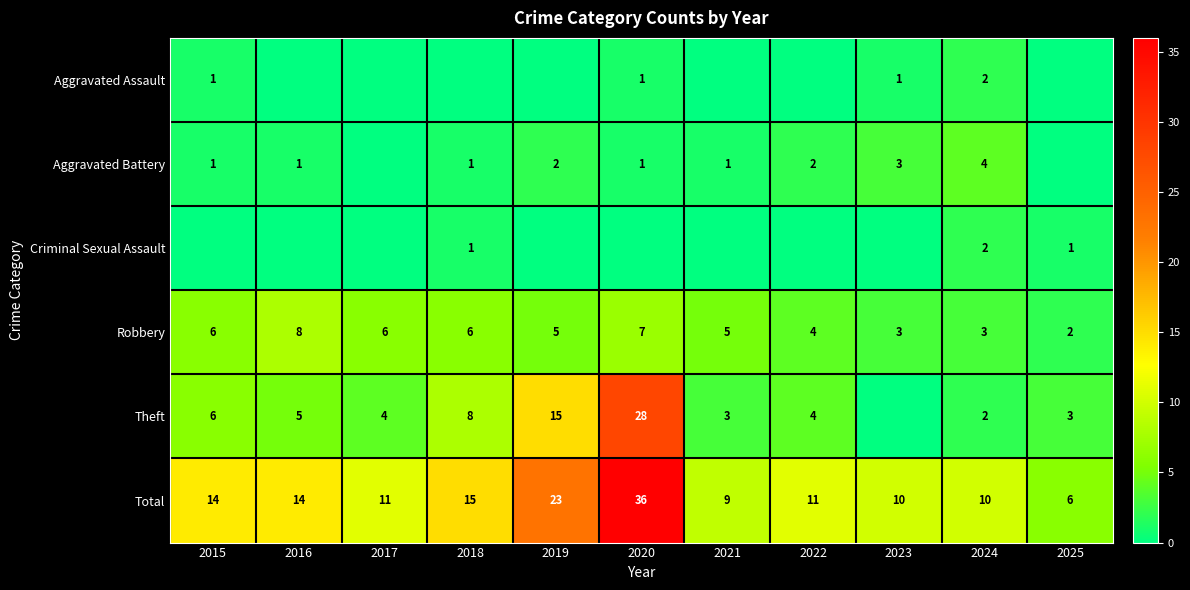

Is the value of Aggravated Battery at 2020 greater than the value of Robbery at 2016?

No